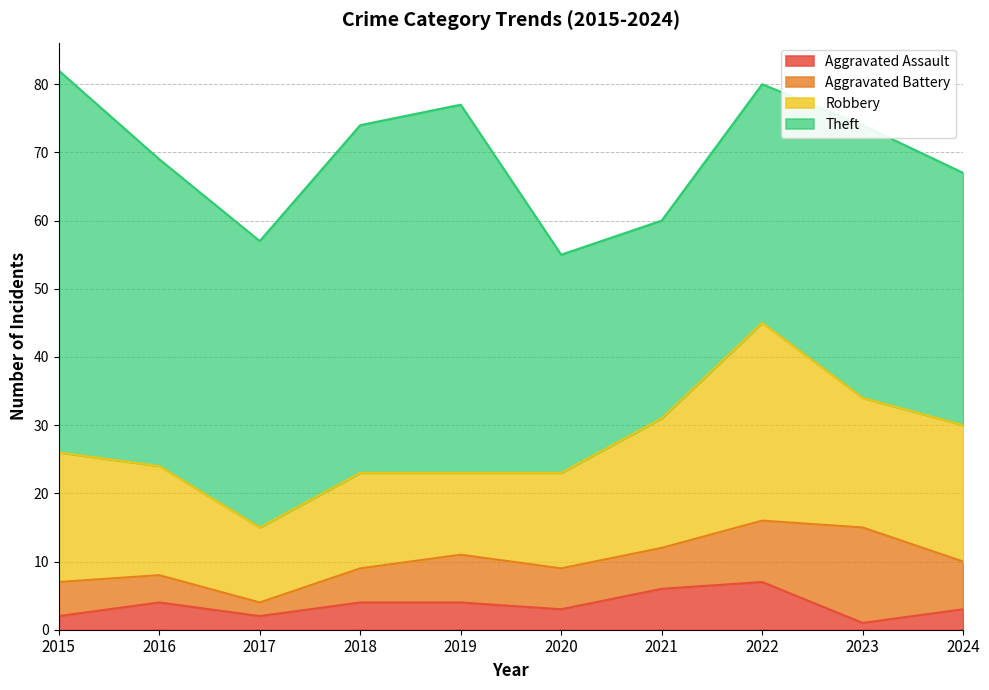

What is the sum of the Theft values at 2019 and 2018?

105